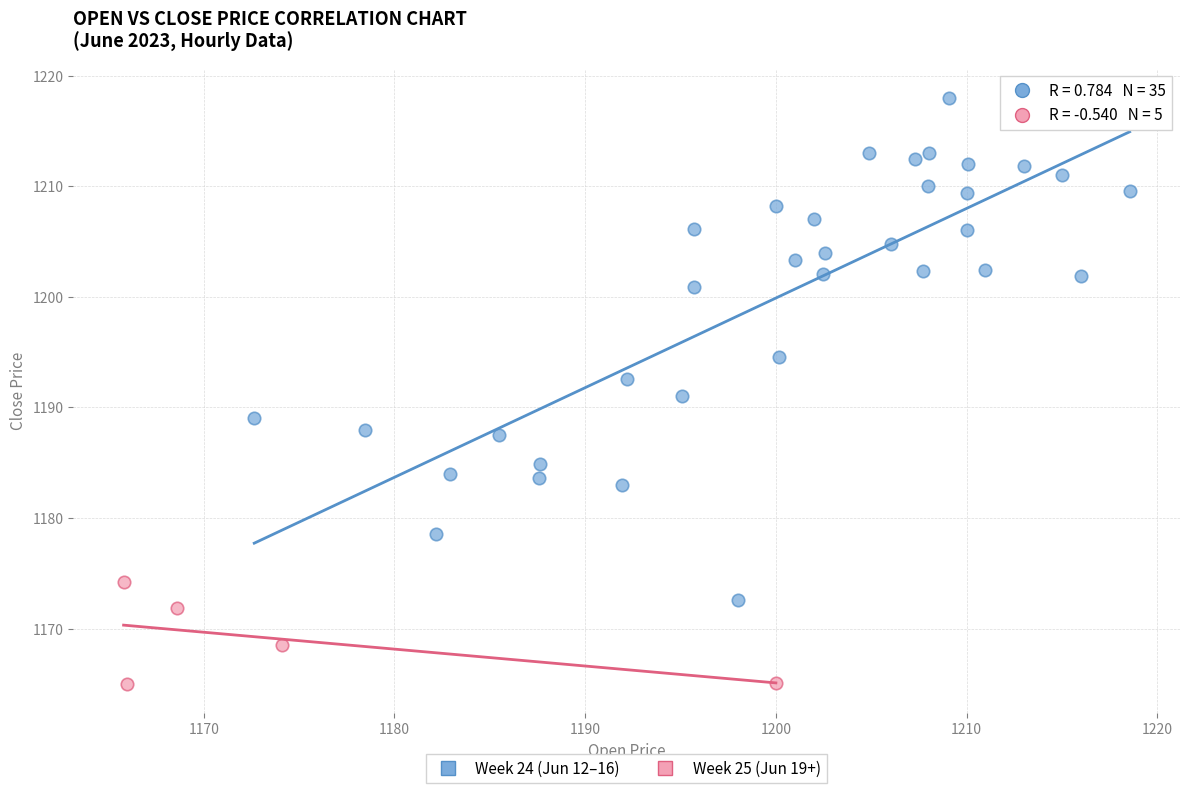

Which series reaches the minimum Y coordinate?

Week 25 (Jun 19+)